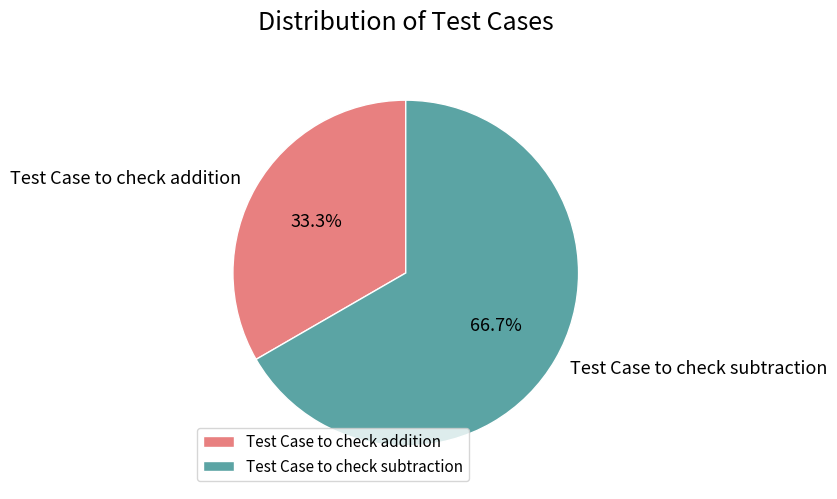

To the nearest percent, what percentage of the pie is Test Case to check addition?

33%